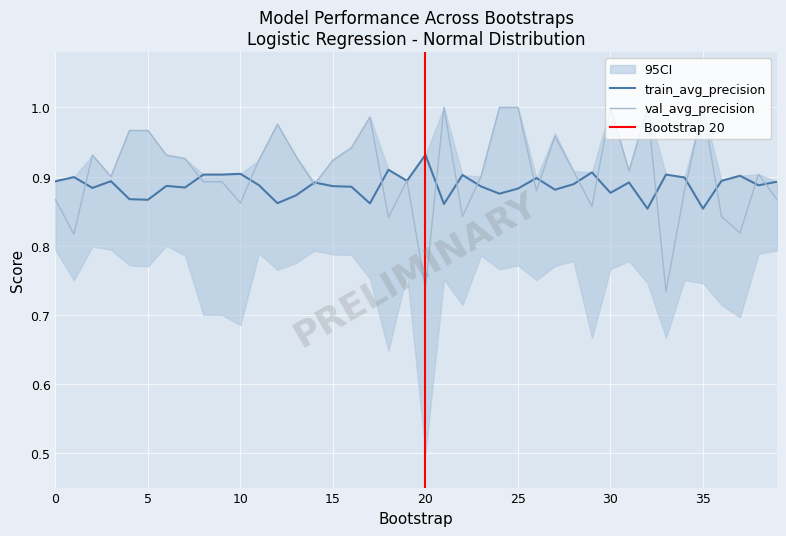

How many distinct data groups are displayed?

2